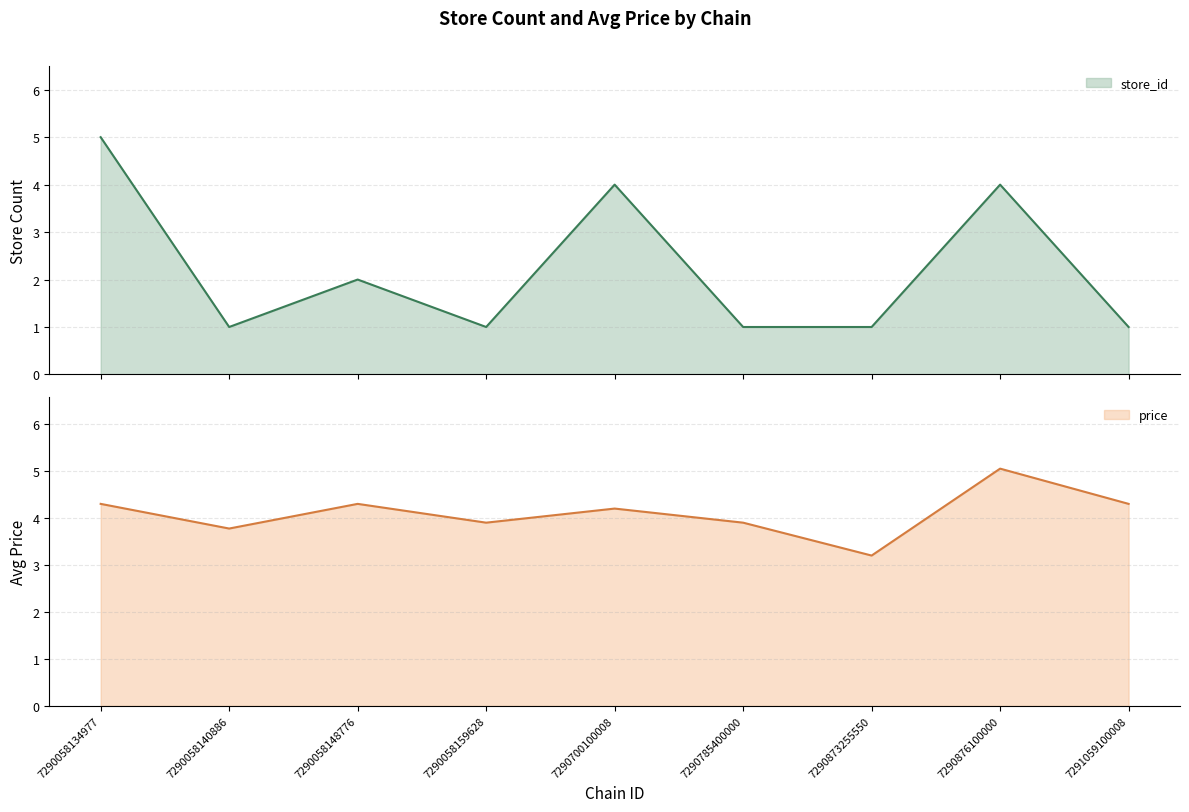

Is it true that price equals 1.9 at 7290873255550?

False